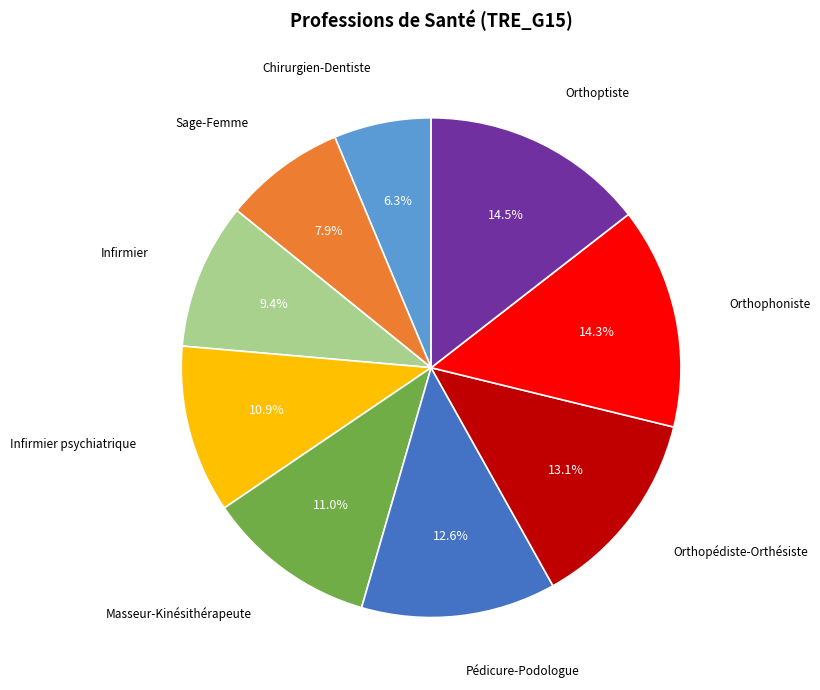

Does any single category account for the majority?

No